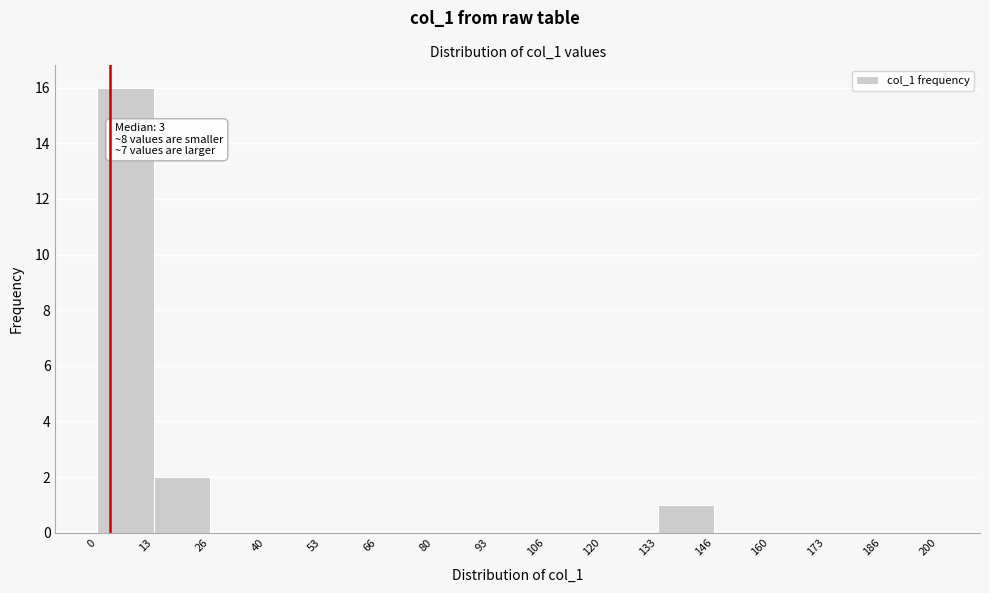

Over which range of the x-axis is the bar tallest?

0 to 13